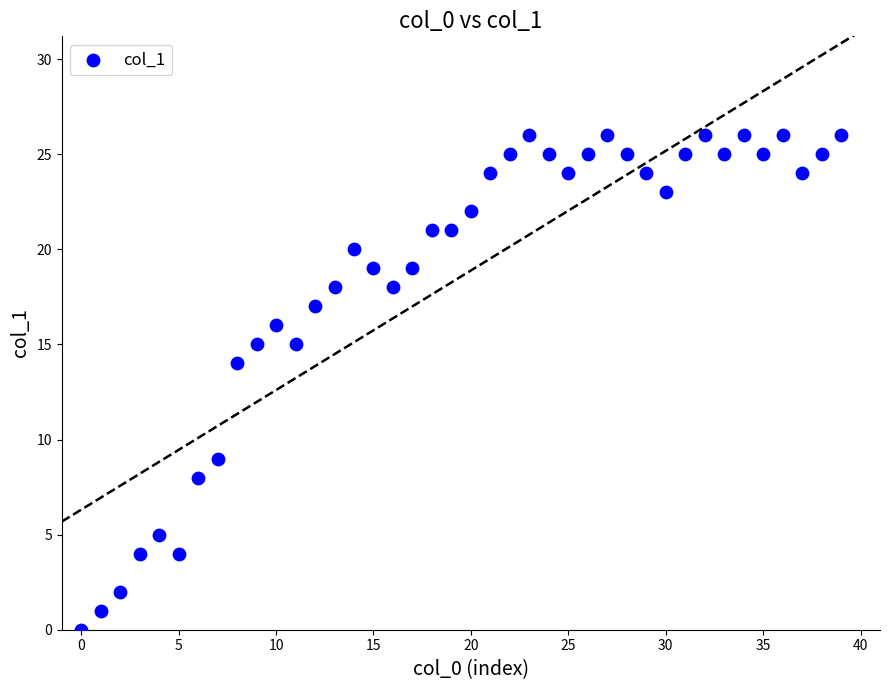

What Y value in the scatter plot is closest to 13?

14